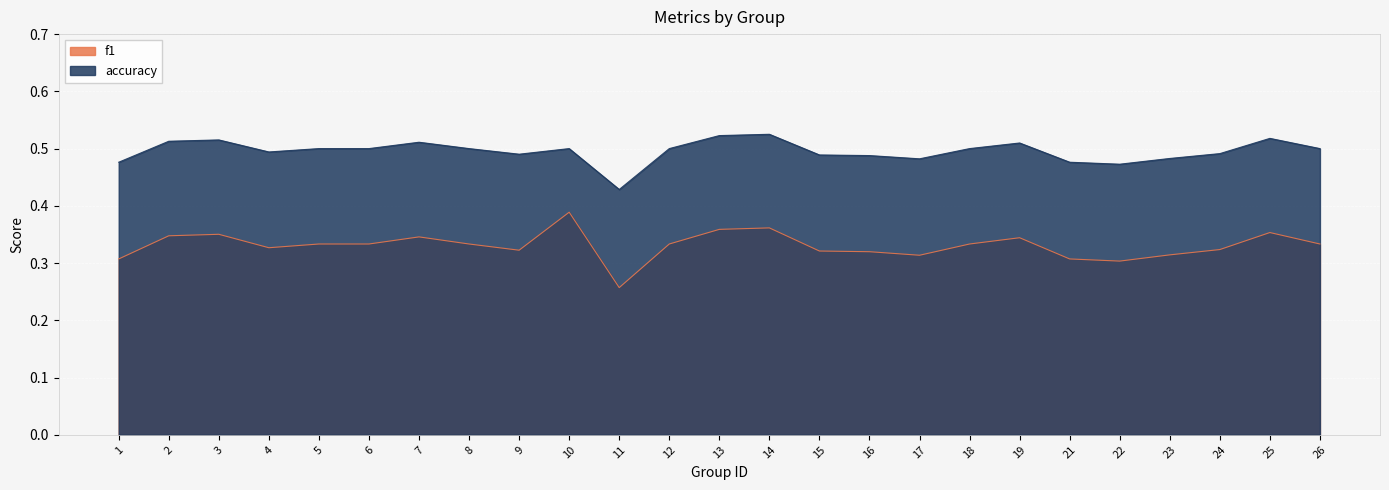

True or false: f1 and accuracy cross at least once.

False